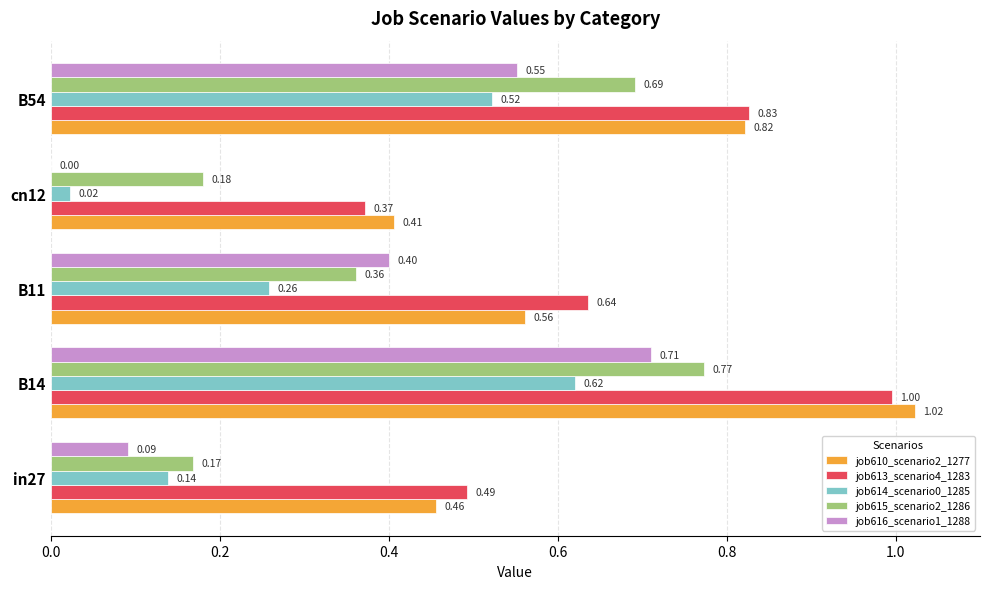

Which series has the largest total across all categories?

job613_scenario4_1283